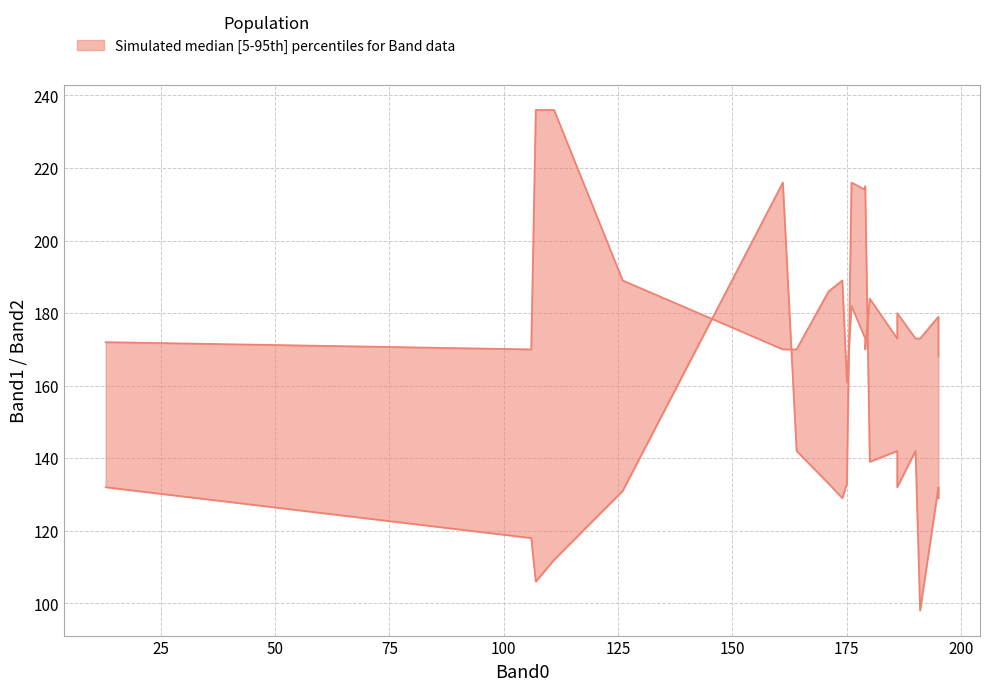

At which category does Band2 reach its first local valley?

2